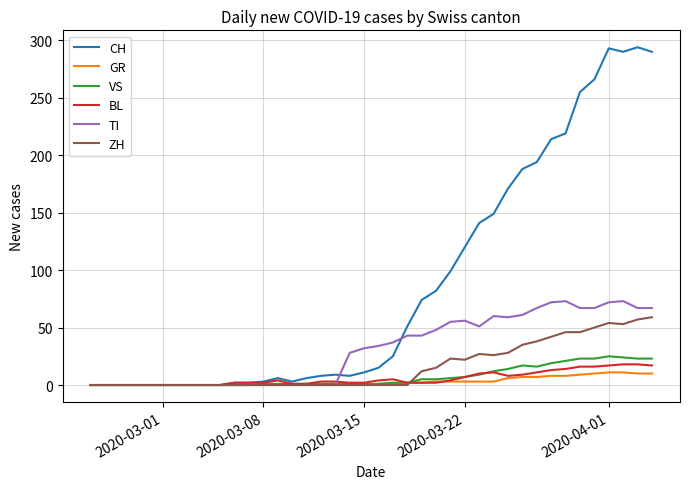

Which series has the largest total across all categories?

CH